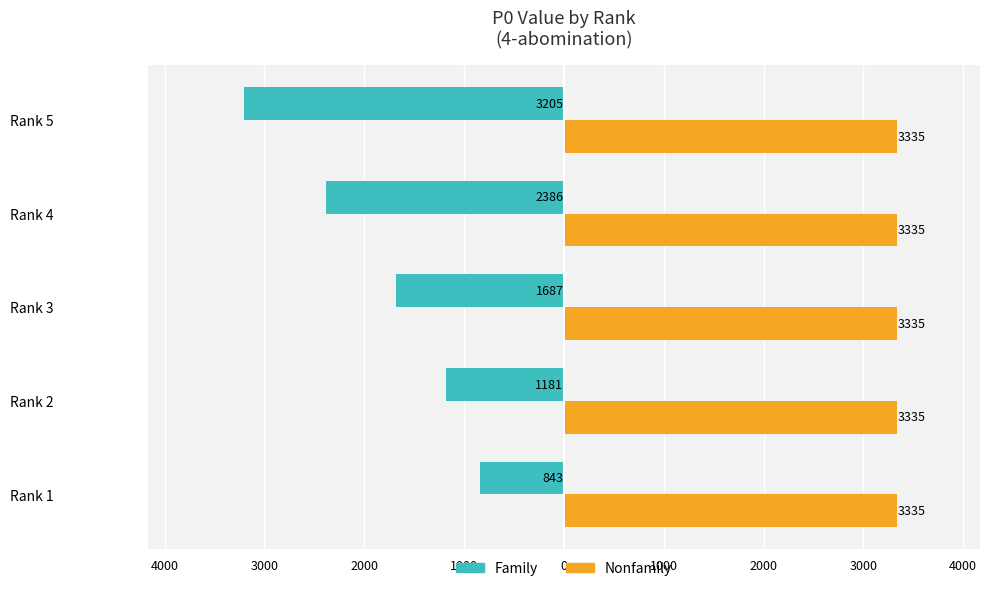

What are all the series names shown in the legend?

Family, Nonfamily